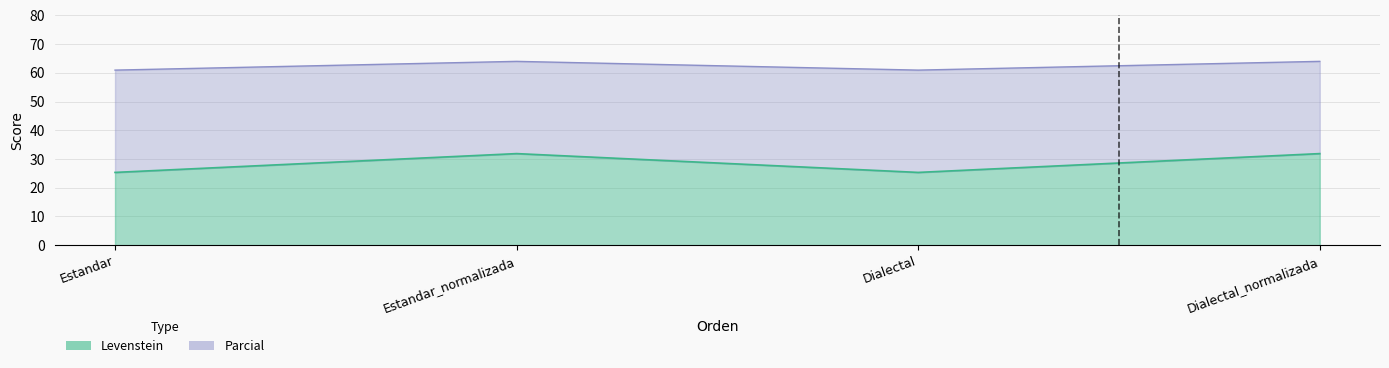

How many data points in Levenstein are less than 31?

2